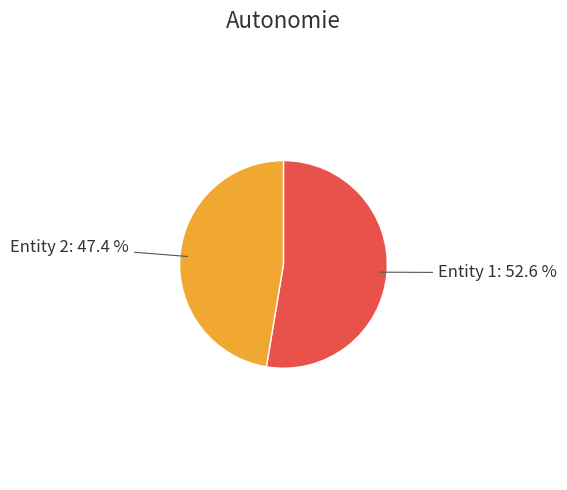

Is there a majority slice in this chart?

Yes